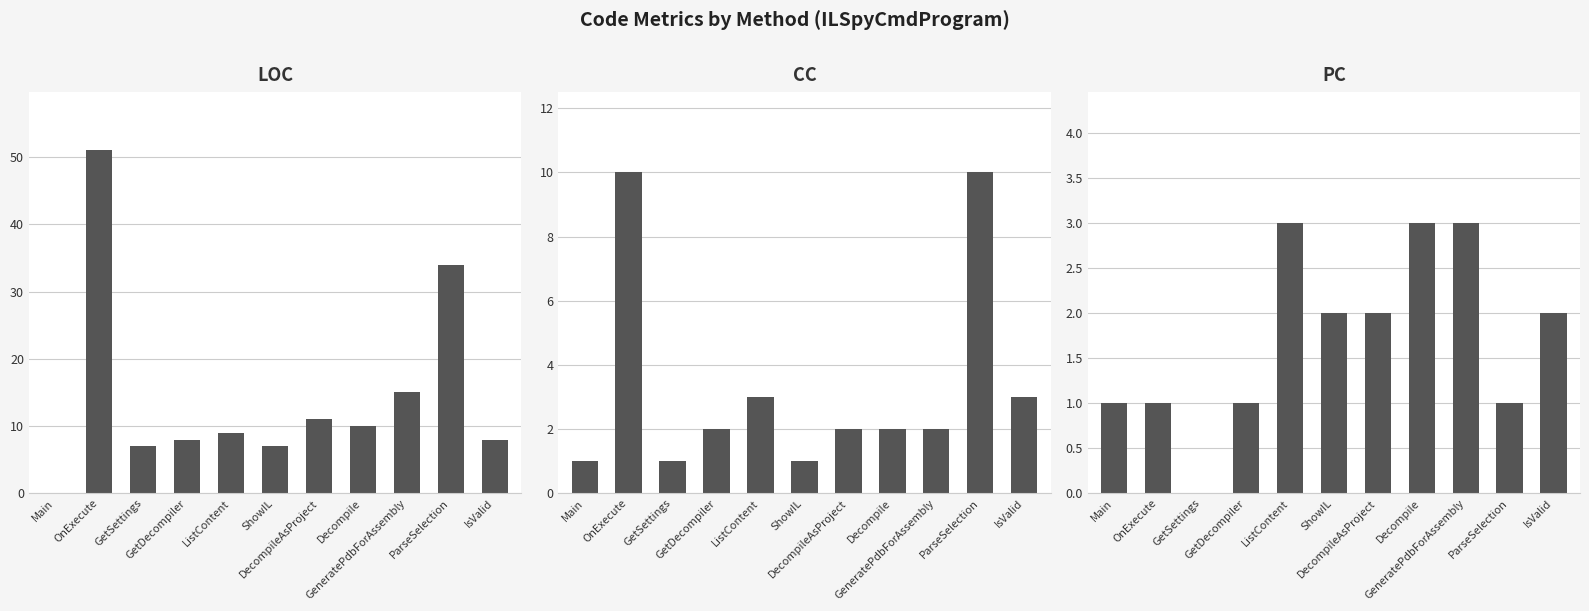

Rank the categories by CC value from highest to lowest.

OnExecute, ParseSelection, ListContent, IsValid, GetDecompiler, DecompileAsProject, Decompile, GeneratePdbForAssembly, Main, GetSettings, ShowIL